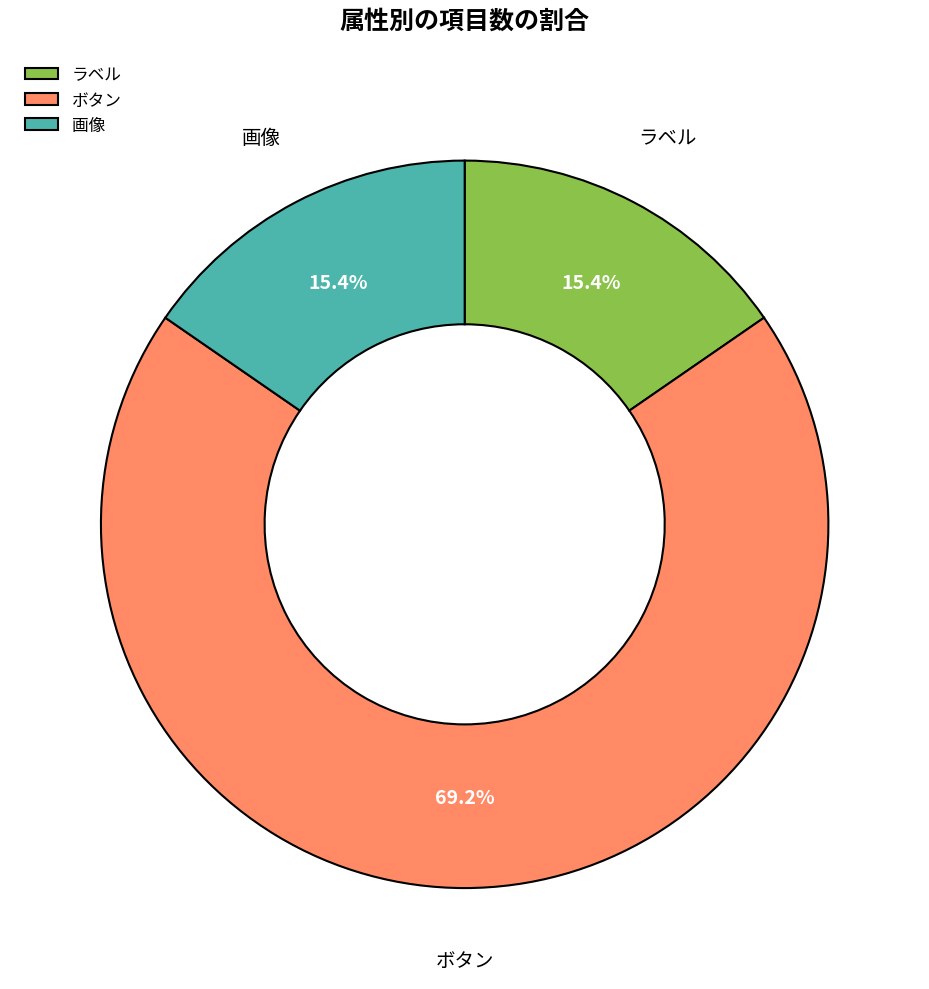

Between ボタン and ラベル, which is larger?

ボタン